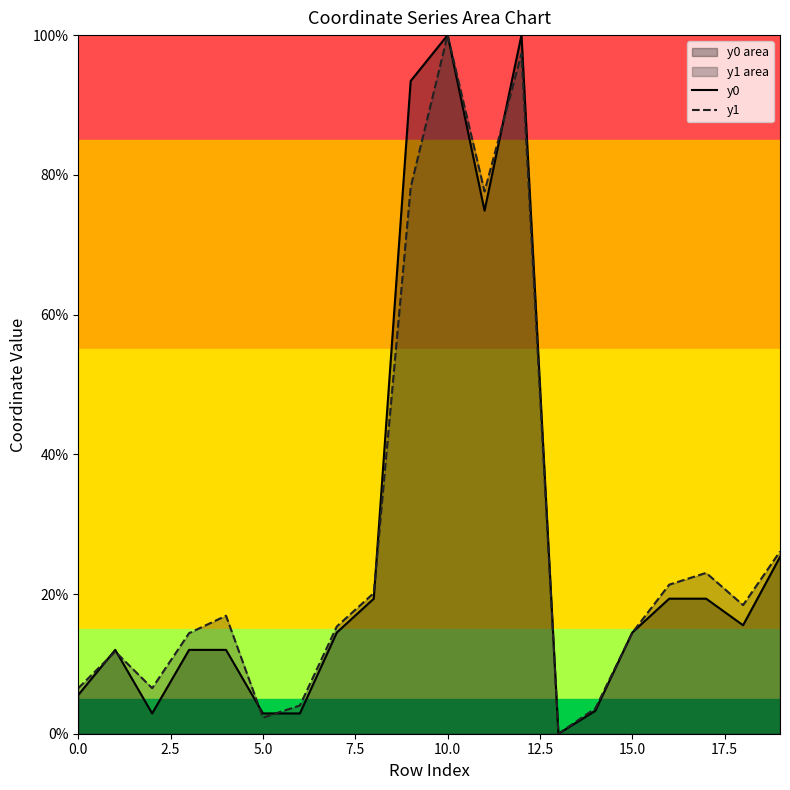

Is it true that y1 equals 100.0 at 10.0?

True